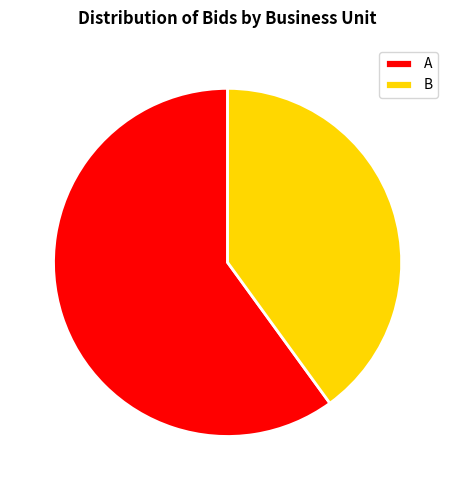

Is there a majority slice in this chart?

Yes